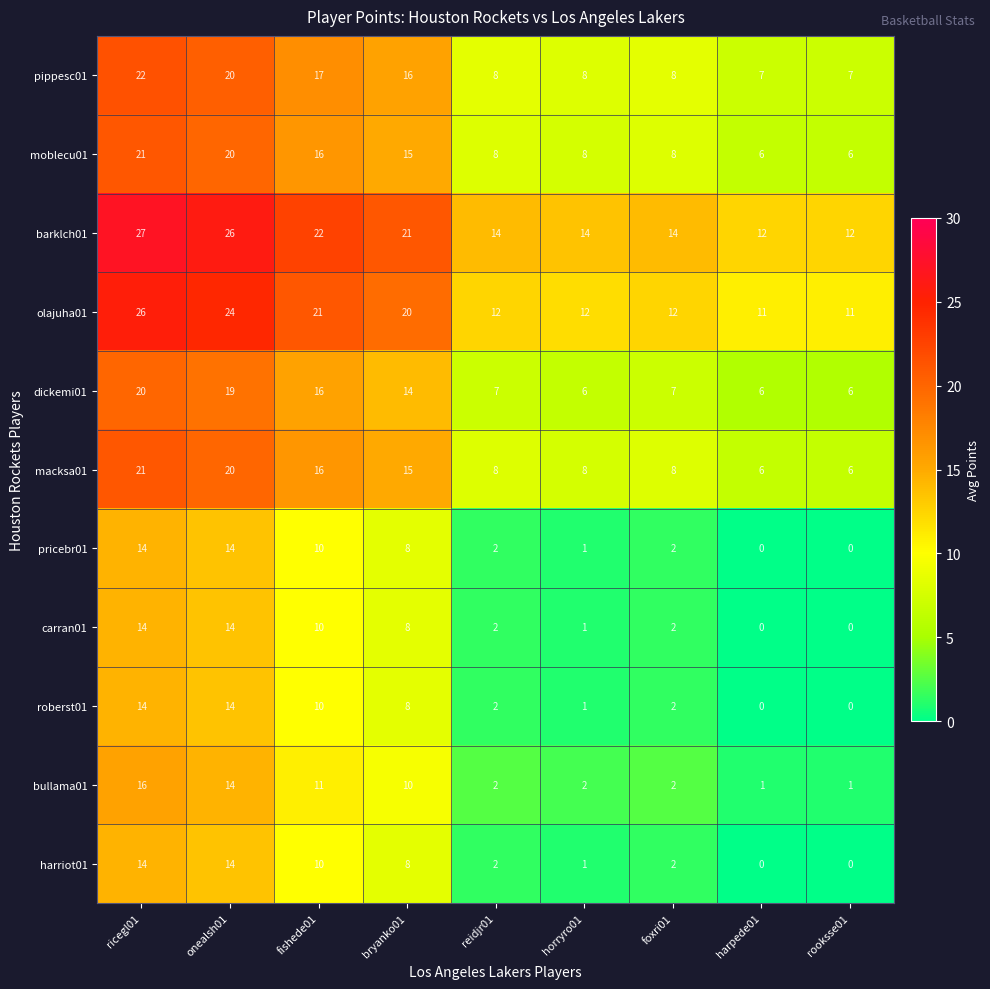

How many data points does each series have?

9